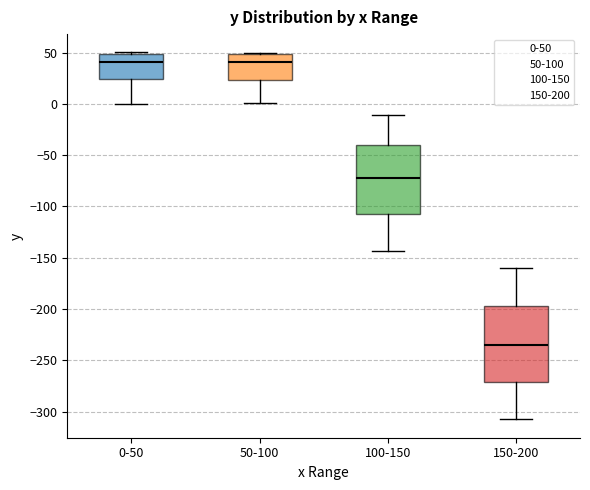

Reading left to right, read every box against the y-axis: the position of its median line, the range the box covers, and the ends of its whiskers. The values are not printed on the chart, so give them approximately, as read against the axis.

0-50: median 40, box 25 to 50, whiskers 0 to 50
50-100: median 40, box 25 to 50, whiskers 0 to 50
100-150: median -75, box -105 to -40, whiskers -145 to -10
150-200: median -235, box -270 to -195, whiskers -305 to -160